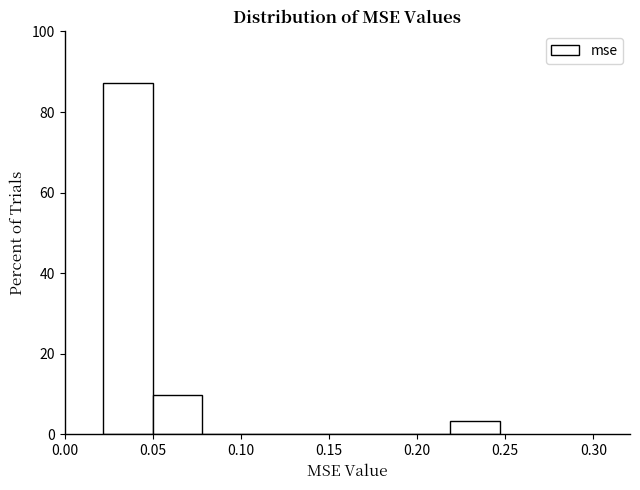

How tall is the bar that spans 0.220 to 0.245 on the x-axis? Neither the bar edges nor the heights are printed on the chart, so give them approximately, as read against the axes.

4